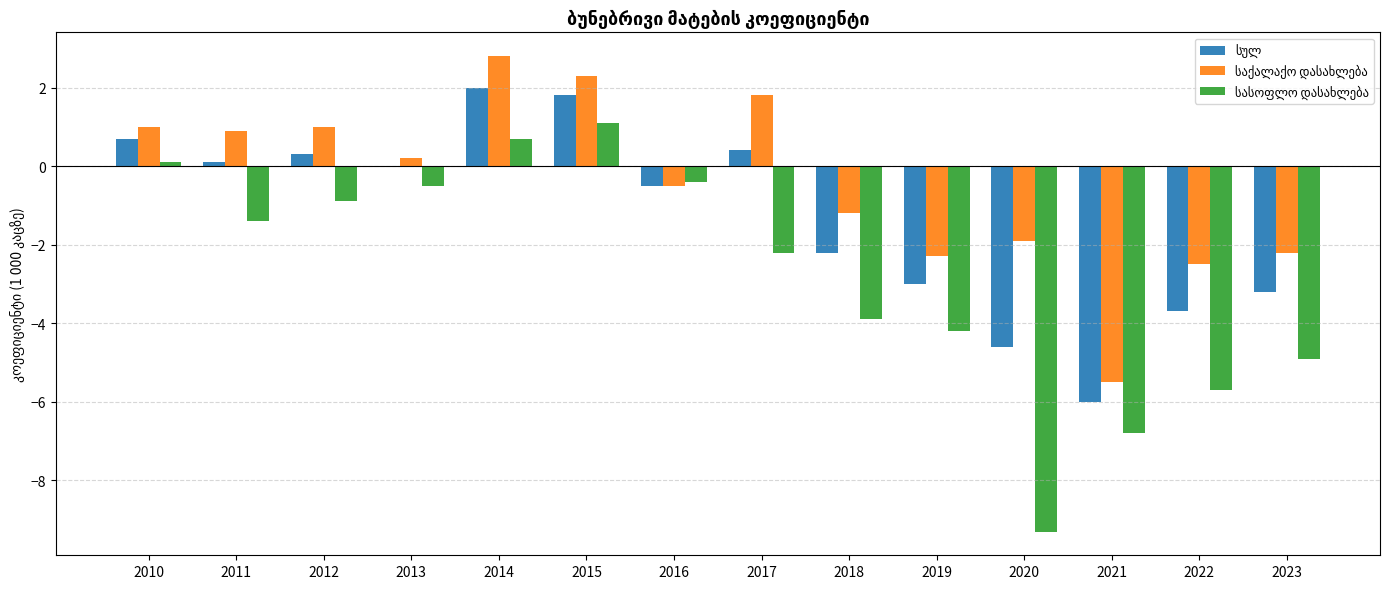

What is the total value across all series at 2012?

0.4